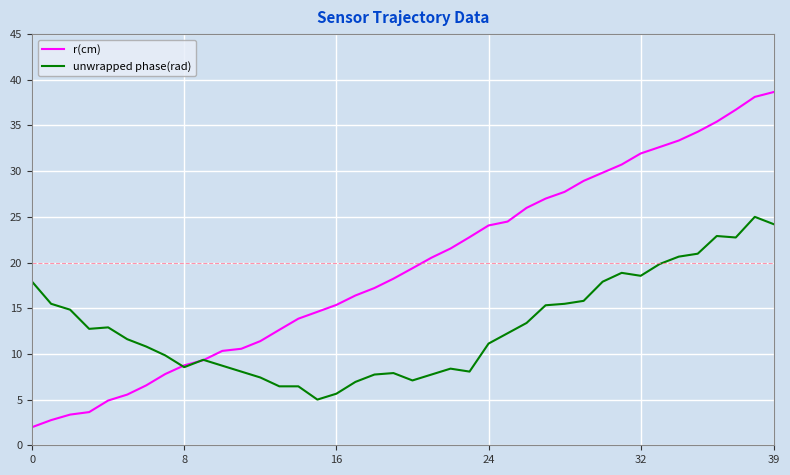

Which series has the widest spread of values?

r(cm)